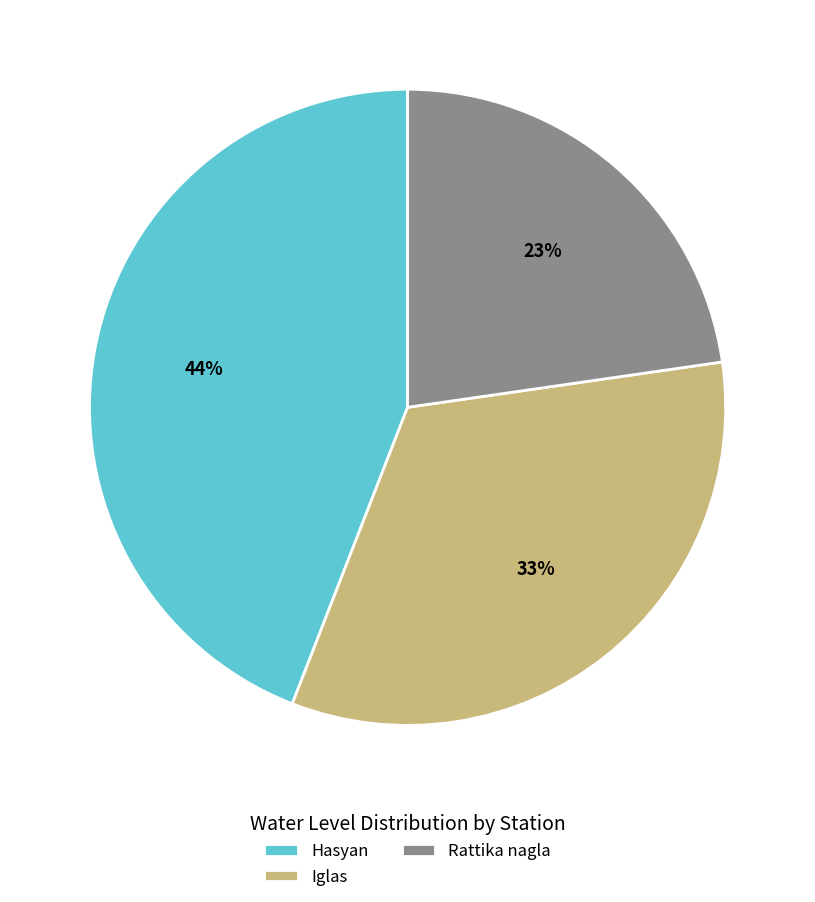

Rank the categories by value from lowest to highest.

Rattika nagla, Iglas, Hasyan